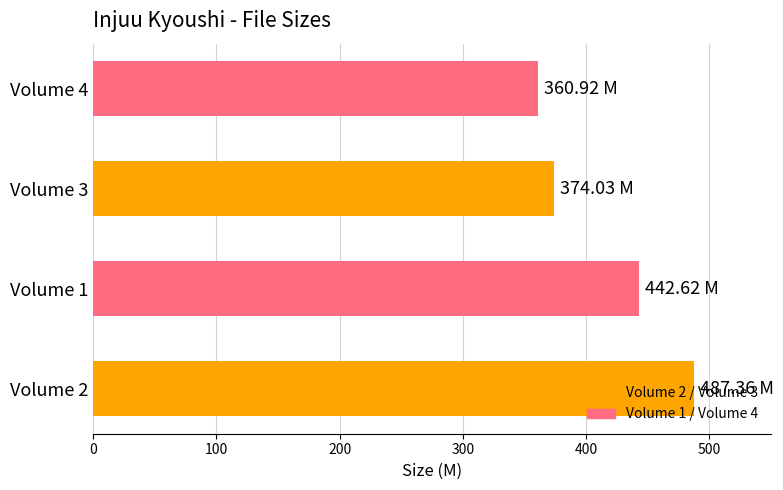

How many data points are above 442?

2